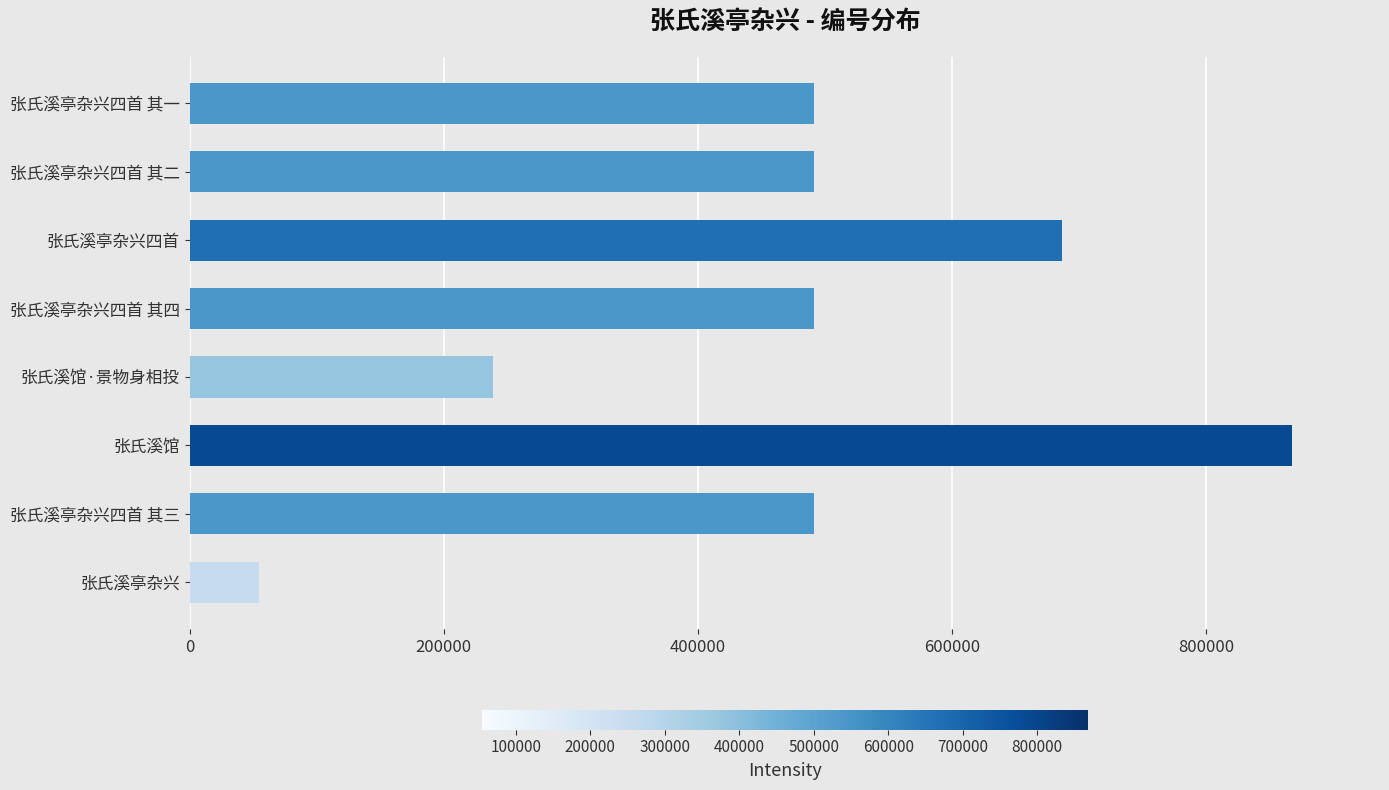

How many bars are there in total?

8